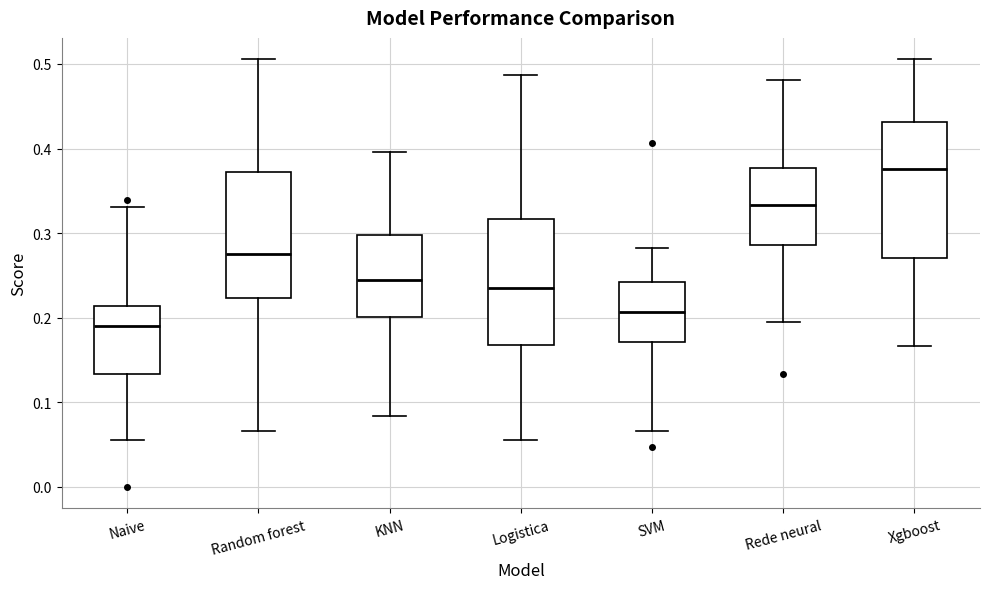

Reading left to right, transcribe this box plot: for each box, give where its median line is, the range the box spans, and where its two whiskers end, as read against the y-axis. The values are not printed on the chart, so give them approximately, as read against the axis.

Naive: median 0.19, box 0.13 to 0.21, whiskers 0.06 to 0.33
Random forest: median 0.28, box 0.22 to 0.37, whiskers 0.07 to 0.51
KNN: median 0.24, box 0.20 to 0.30, whiskers 0.08 to 0.40
Logistica: median 0.24, box 0.17 to 0.32, whiskers 0.06 to 0.49
SVM: median 0.21, box 0.17 to 0.24, whiskers 0.07 to 0.28
Rede neural: median 0.33, box 0.29 to 0.38, whiskers 0.19 to 0.48
Xgboost: median 0.38, box 0.27 to 0.43, whiskers 0.17 to 0.51